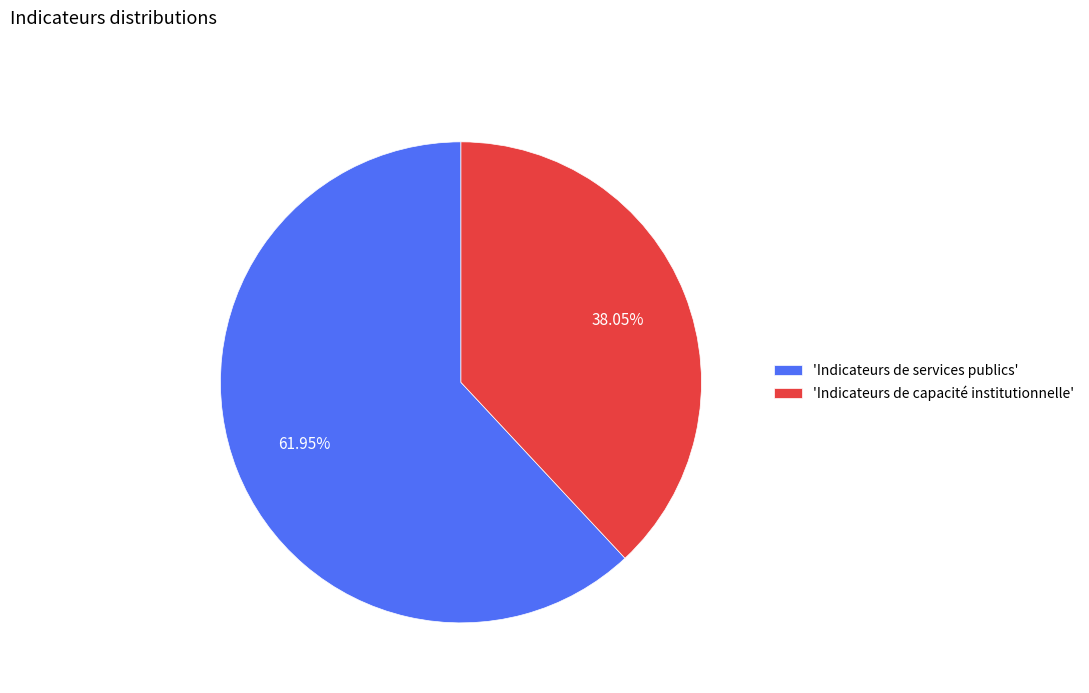

Approximately how many times larger is the value at 'Indicateurs de capacité institutionnelle' compared to 'Indicateurs de services publics'?

0.6